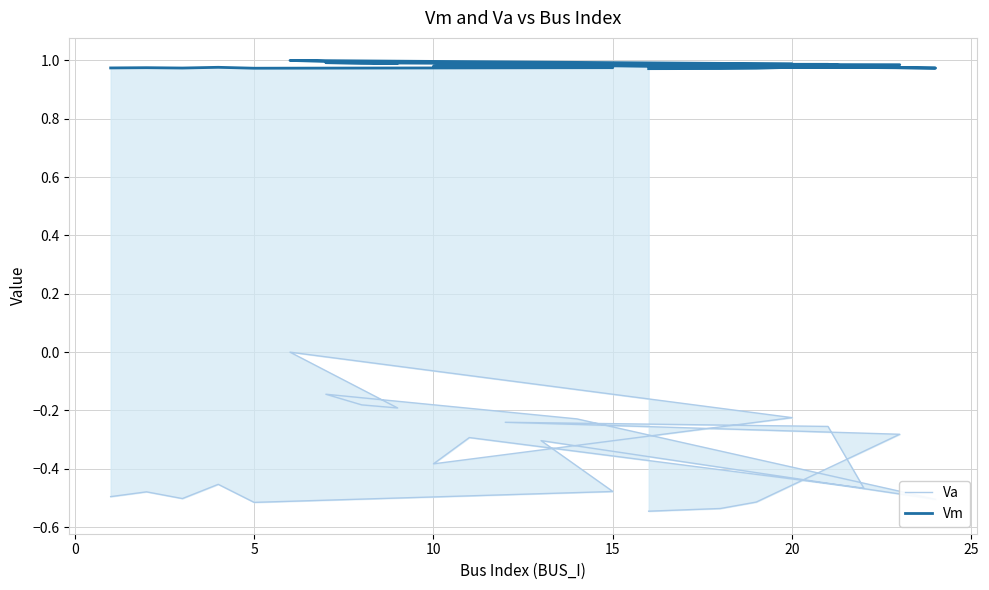

How many lines are shown in the chart?

2